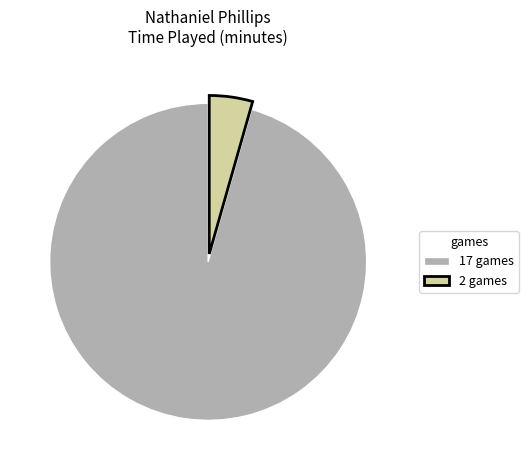

How many segments does this pie chart have?

2